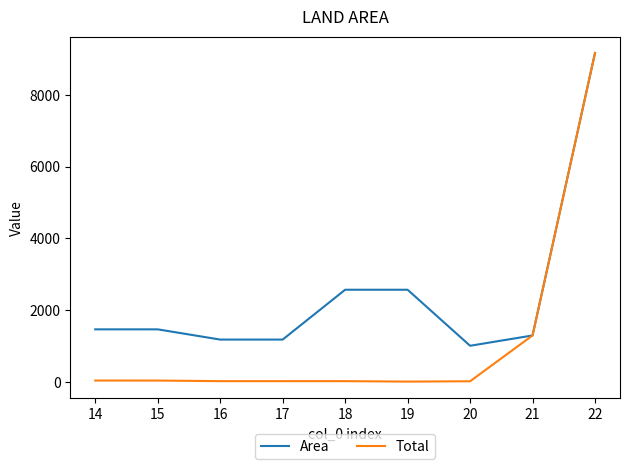

Does the chart have visible grid lines?

No